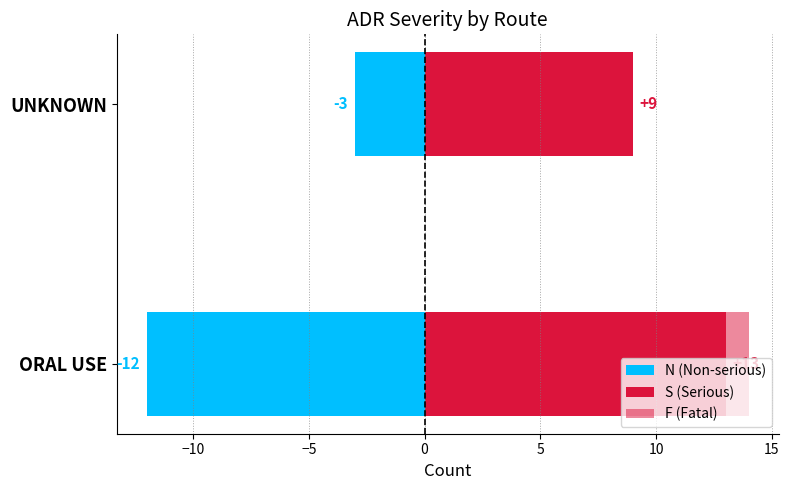

Count the S (Serious) values in the range 9 to 13.

2